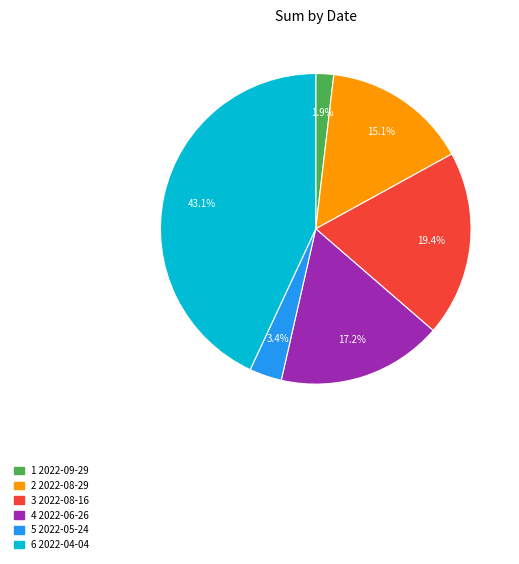

Is there a majority slice in this chart?

No